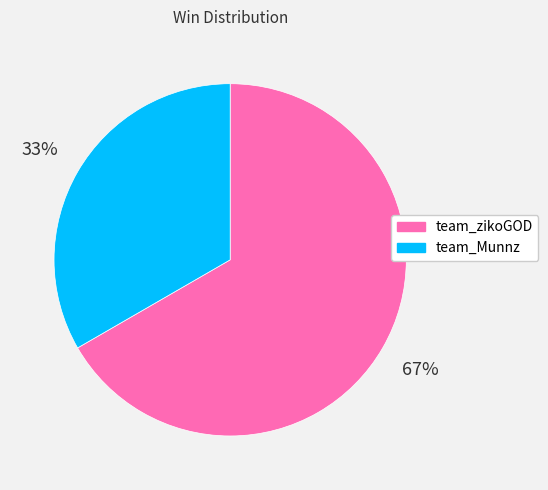

Is the sum of team_Munnz and team_zikoGOD greater than half?

Yes